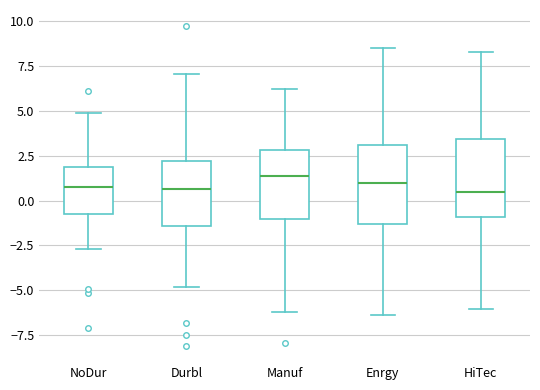

Reading left to right, read every box against the y-axis: the position of its median line, the range the box covers, and the ends of its whiskers. The values are not printed on the chart, so give them approximately, as read against the axis.

NoDur: median 0.5, box -1.0 to 2.0, whiskers -2.5 to 5.0
Durbl: median 0.5, box -1.5 to 2.0, whiskers -5.0 to 7.0
Manuf: median 1.5, box -1.0 to 3.0, whiskers -6.0 to 6.0
Enrgy: median 1.0, box -1.5 to 3.0, whiskers -6.5 to 8.5
HiTec: median 0.5, box -1.0 to 3.5, whiskers -6.0 to 8.5